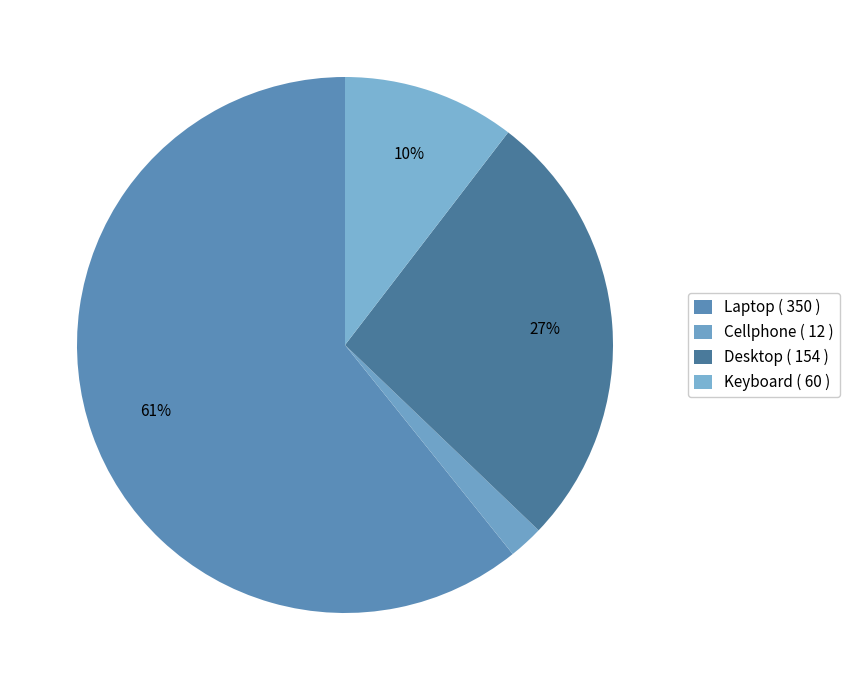

To the nearest percent, what is the difference between the largest and smallest slice percentages?

59%